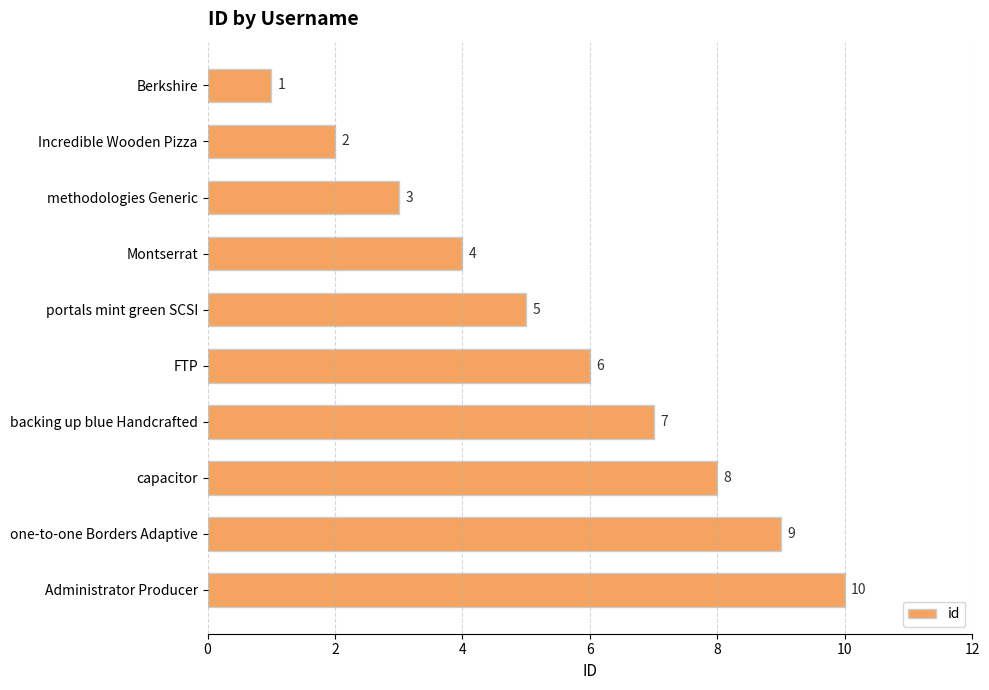

Rank the categories by value from highest to lowest.

Administrator Producer, one-to-one Borders Adaptive, capacitor, backing up blue Handcrafted, FTP, portals mint green SCSI, Montserrat, methodologies Generic, Incredible Wooden Pizza, Berkshire